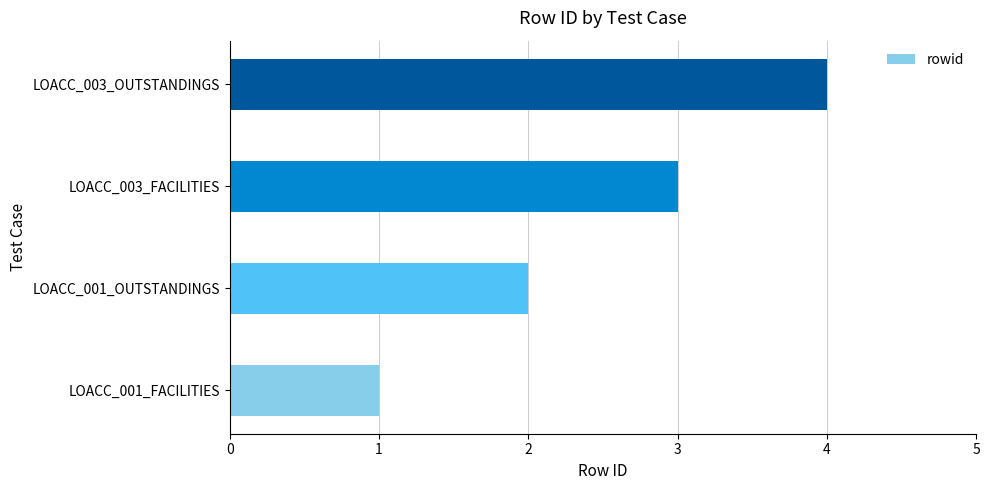

What is the ratio of the value at LOACC_001_OUTSTANDINGS to the value at LOACC_003_FACILITIES?

0.7